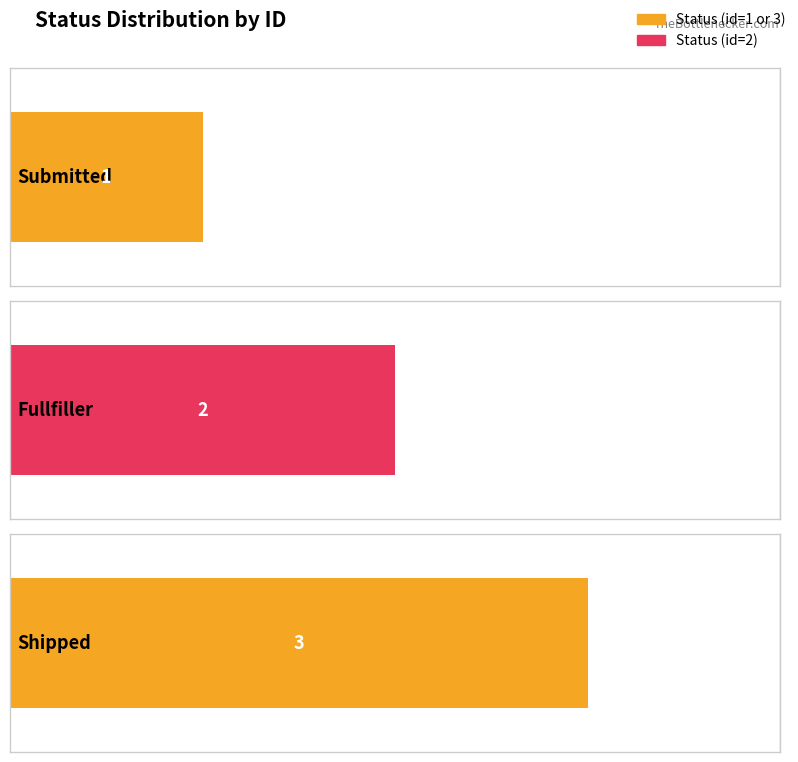

The value at Shipped is 3. True or false?

True